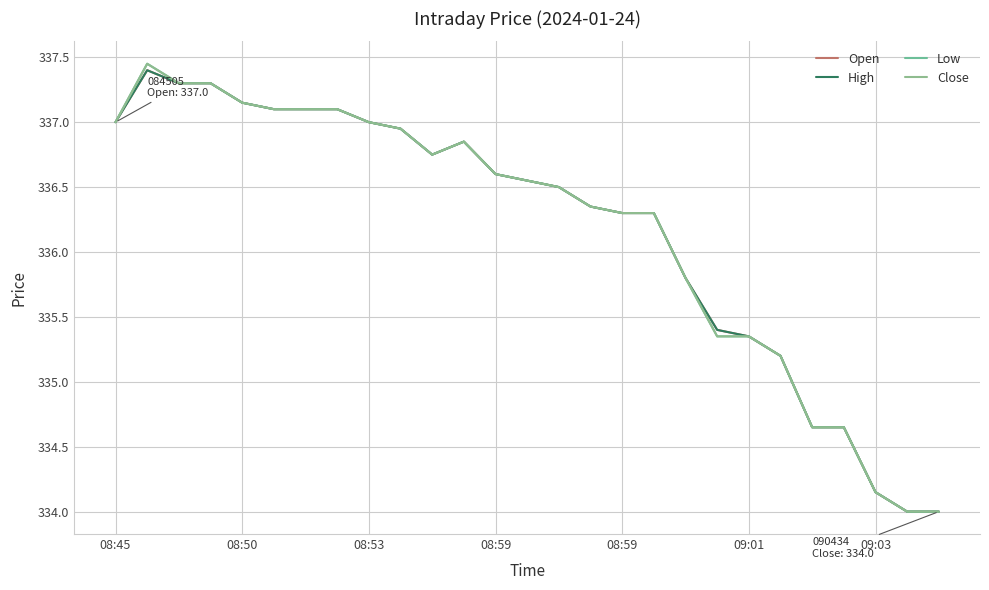

Is this an area chart (filled region under the line)?

No